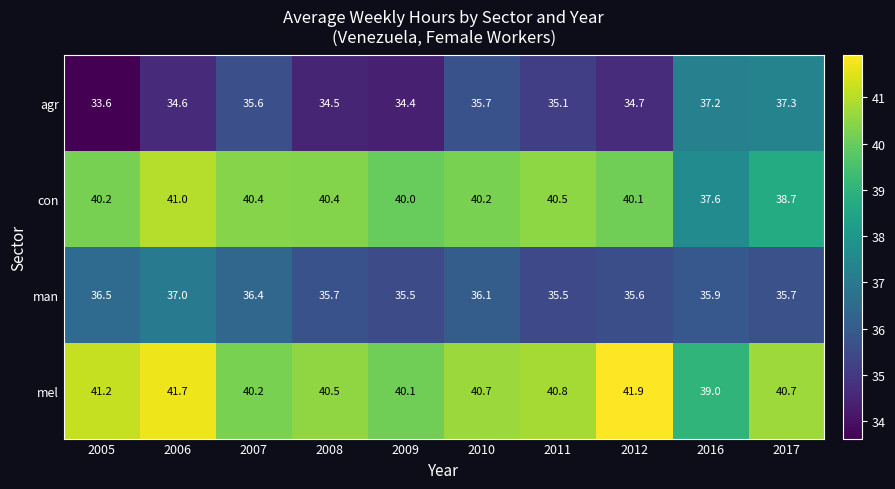

What is the difference between the maximum and minimum values in the man series?

1.5